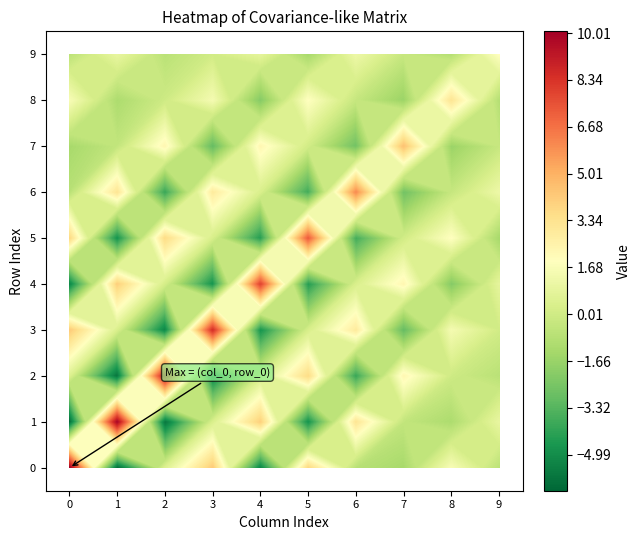

Is it true that row_8 equals -0.1 at 2?

False